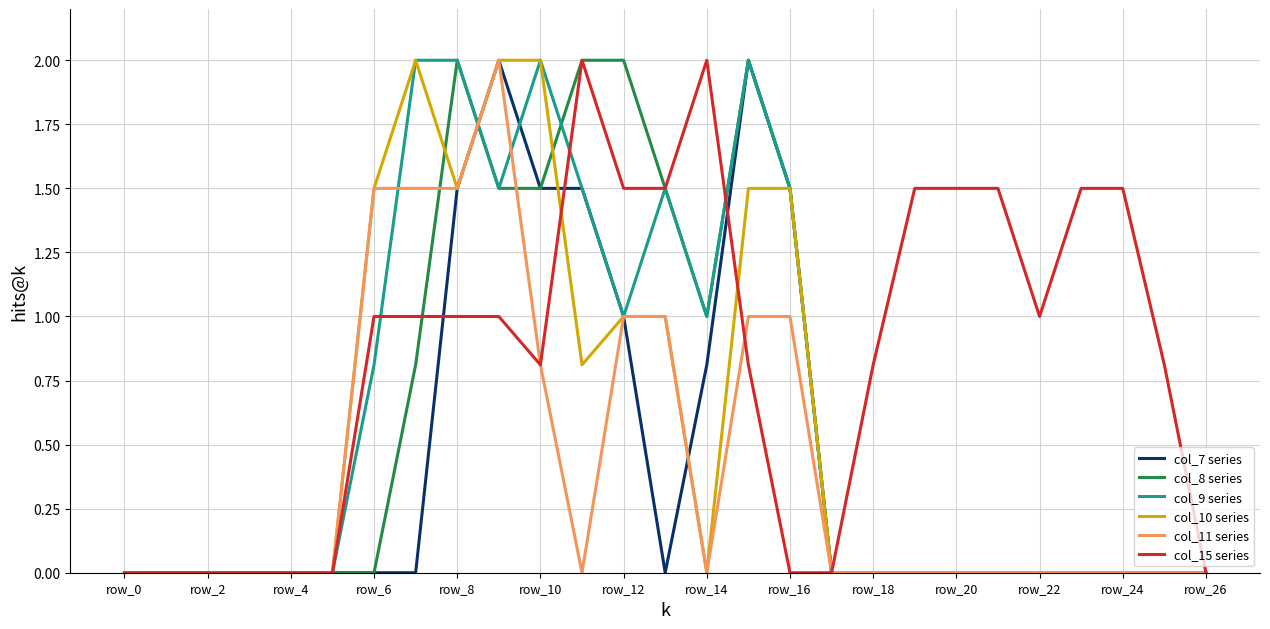

Which series has the largest total across all categories?

col_15 series